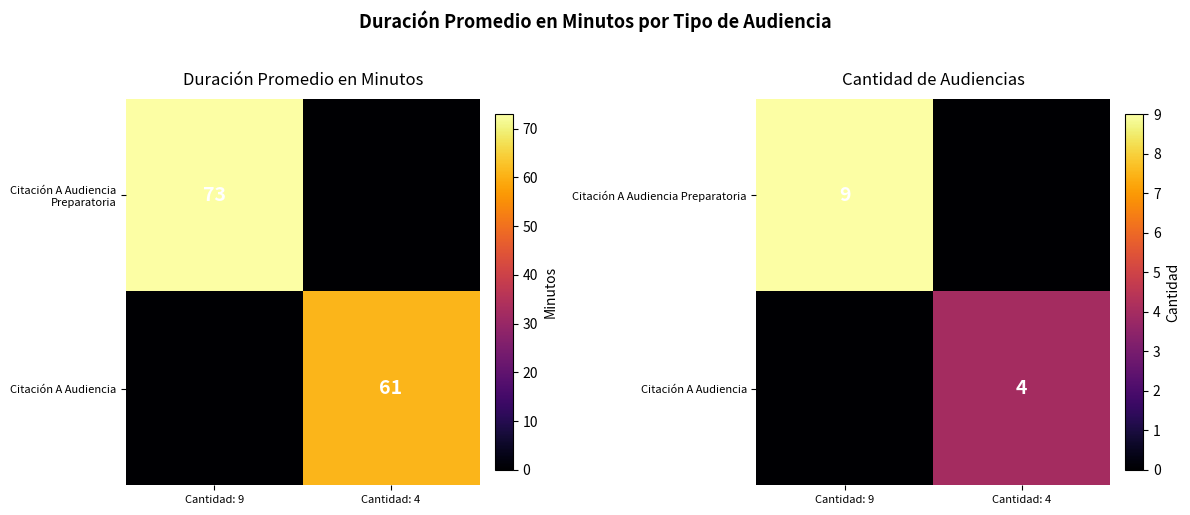

Which series has the largest total across all categories?

Citación A Audiencia Preparatoria